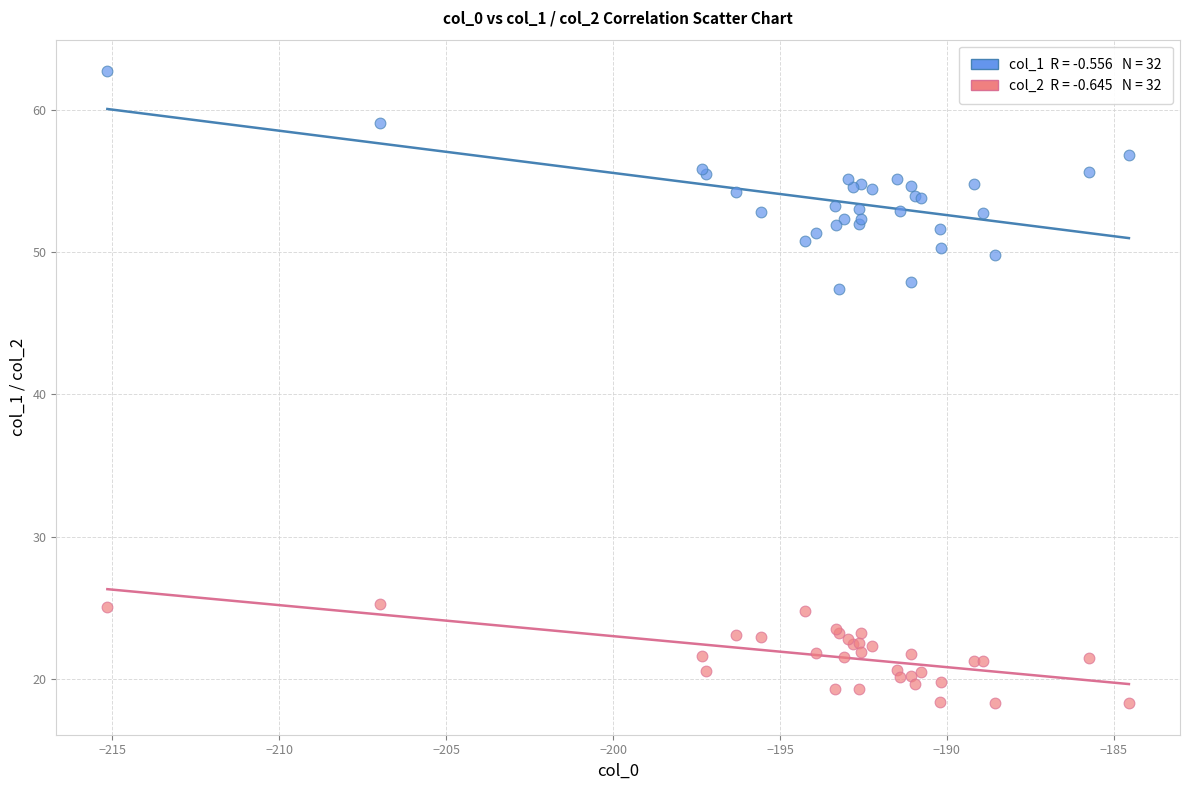

Across all series, what Y value is closest to 40?

47.4